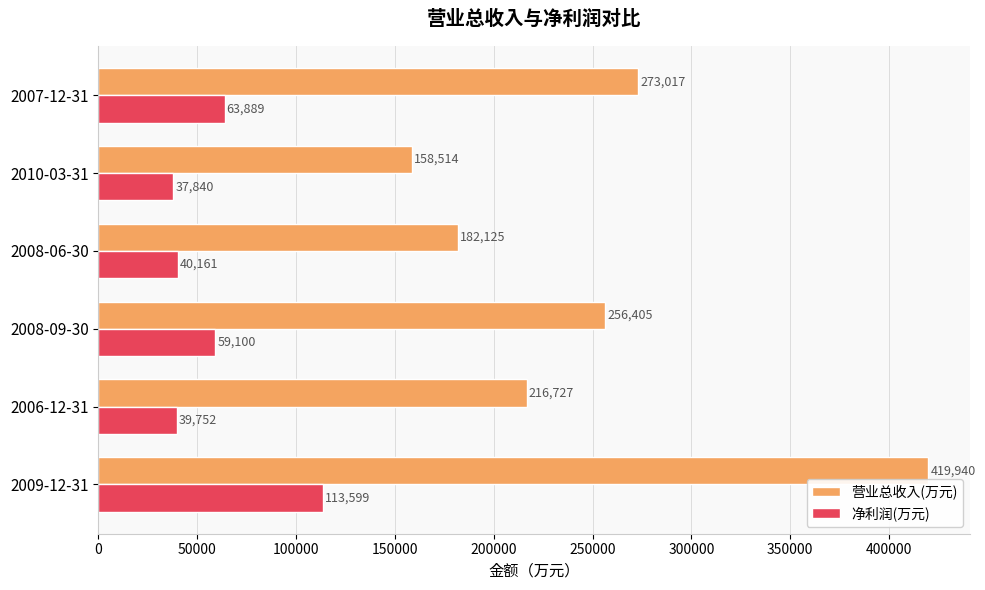

Which category has the lowest value across all series?

2010-03-31